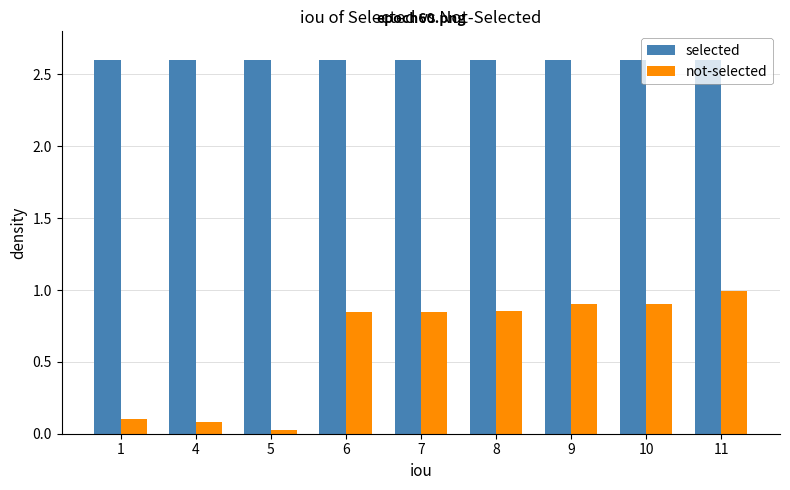

How many categories are shown in the chart?

9